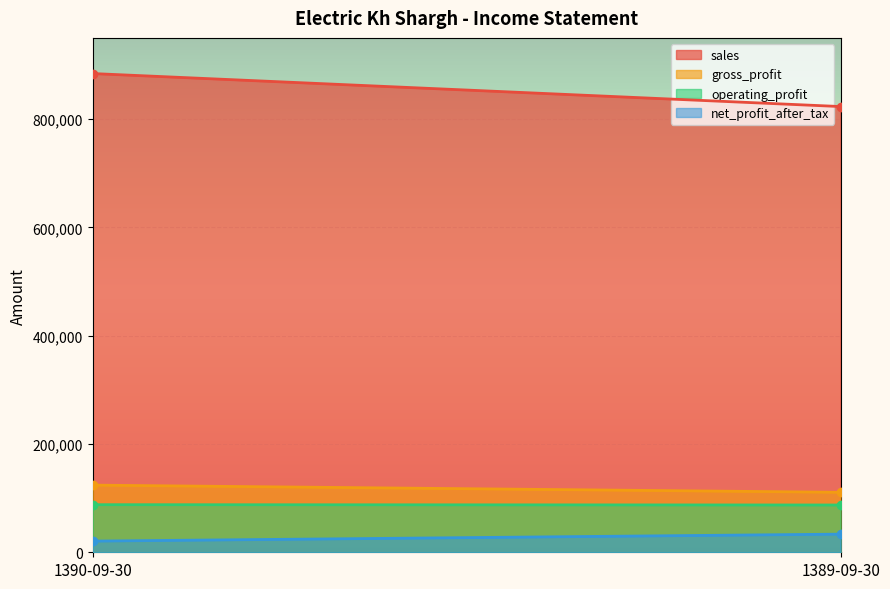

What are all the series names shown in the legend?

sales, gross_profit, operating_profit, net_profit_after_tax